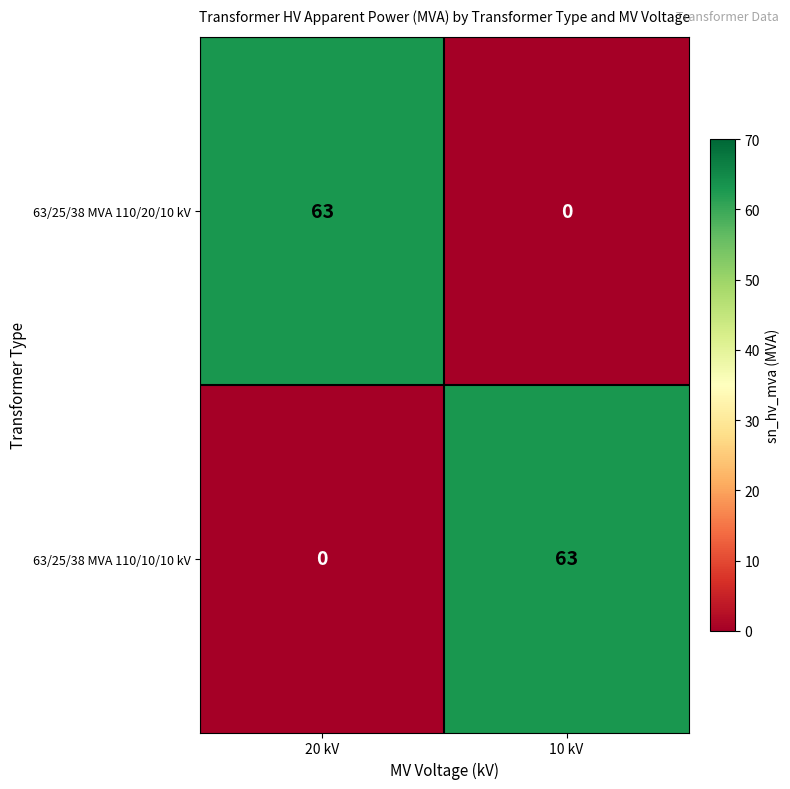

Reading left to right, transcribe all the data shown in this chart.

63/25/38 MVA 110/20/10 kV: 63	0
63/25/38 MVA 110/10/10 kV: 0	63